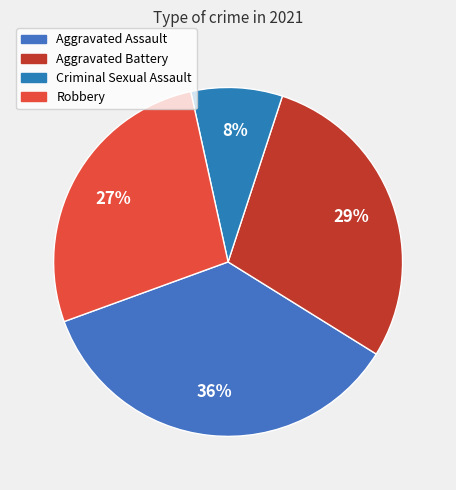

Rank the categories by value from highest to lowest.

Aggravated Assault, Aggravated Battery, Robbery, Criminal Sexual Assault